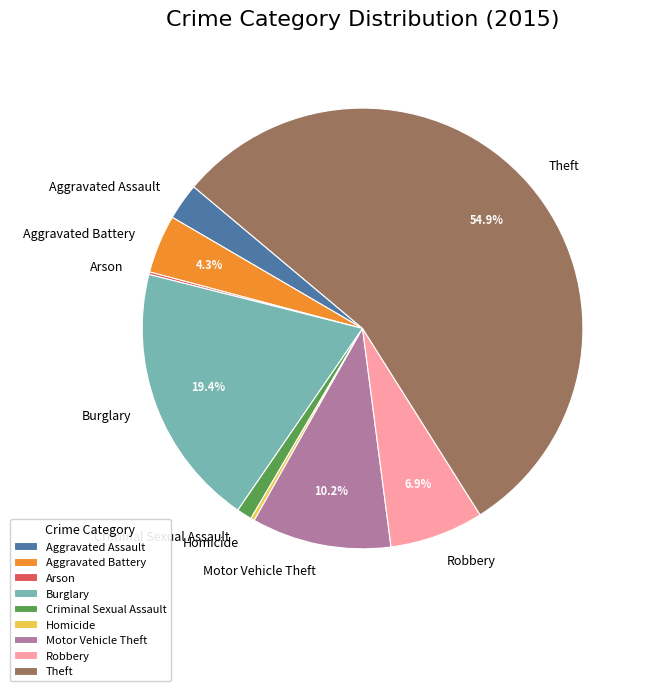

Approximately how many times larger is the value at Aggravated Assault compared to Homicide?

9.7